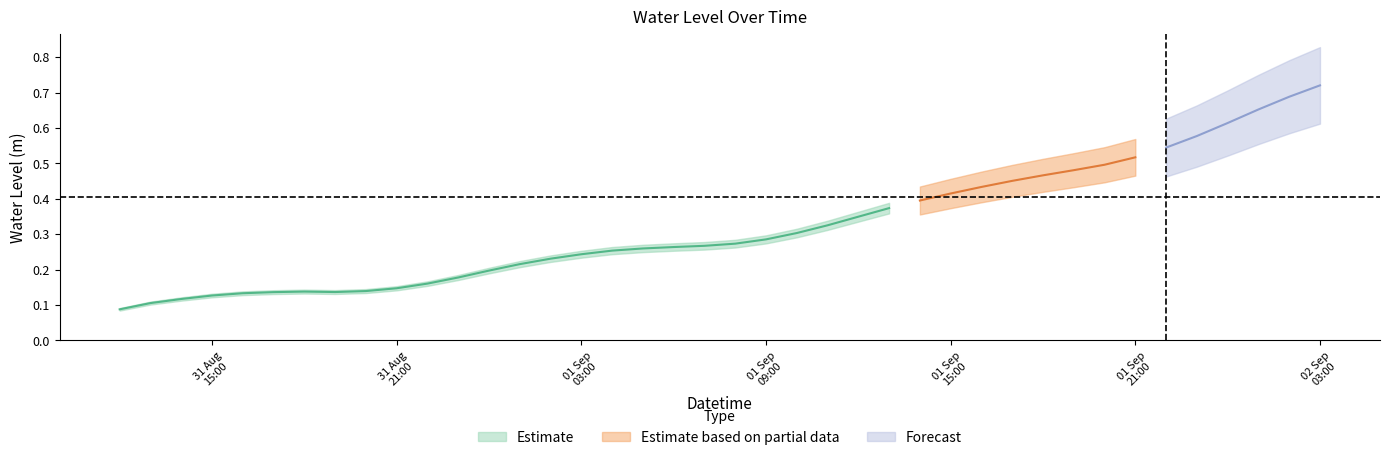

Reading left to right, list all the values displayed in this chart.

2023-08-31 12:00:00=0.1	2023-08-31 13:00:00=0.1	2023-08-31 14:00:00=0.1	2023-08-31 15:00:00=0.1	2023-08-31 16:00:00=0.1	2023-08-31 17:00:00=0.1	2023-08-31 18:00:00=0.1	2023-08-31 19:00:00=0.1	2023-08-31 20:00:00=0.1	2023-08-31 21:00:00=0.1	2023-08-31 22:00:00=0.2	2023-08-31 23:00:00=0.2	2023-09-01 00:00:00=0.2	2023-09-01 01:00:00=0.2	2023-09-01 02:00:00=0.2	2023-09-01 03:00:00=0.2	2023-09-01 04:00:00=0.3	2023-09-01 05:00:00=0.3	2023-09-01 06:00:00=0.3	2023-09-01 07:00:00=0.3	2023-09-01 08:00:00=0.3	2023-09-01 09:00:00=0.3	2023-09-01 10:00:00=0.3	2023-09-01 11:00:00=0.3	2023-09-01 12:00:00=0.3	2023-09-01 13:00:00=0.4	2023-09-01 14:00:00=0.4	2023-09-01 15:00:00=0.4	2023-09-01 16:00:00=0.4	2023-09-01 17:00:00=0.5	2023-09-01 18:00:00=0.5	2023-09-01 19:00:00=0.5	2023-09-01 20:00:00=0.5	2023-09-01 21:00:00=0.5	2023-09-01 22:00:00=0.5	2023-09-01 23:00:00=0.6	2023-09-02 00:00:00=0.6	2023-09-02 01:00:00=0.7	2023-09-02 02:00:00=0.7	2023-09-02 03:00:00=0.7